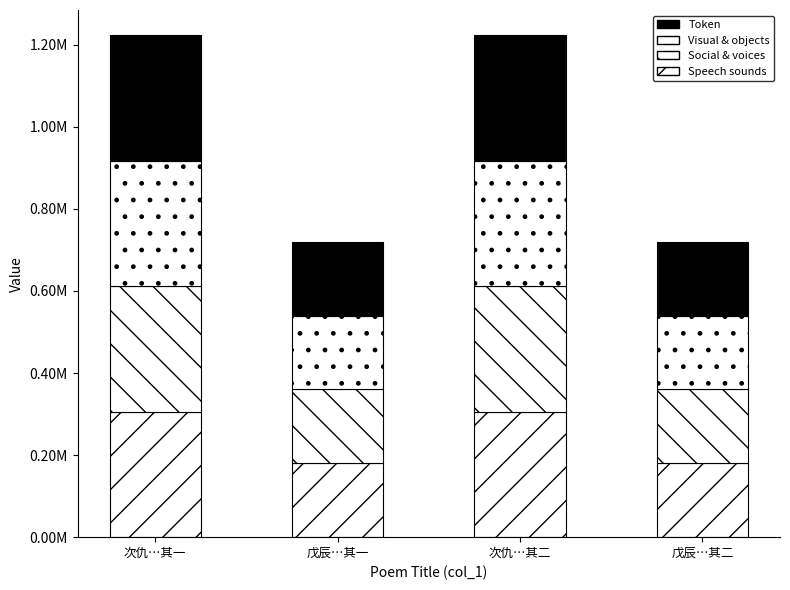

What is the sum of the Token values at 次仇…其一 and 戊辰…其一?

485900.8